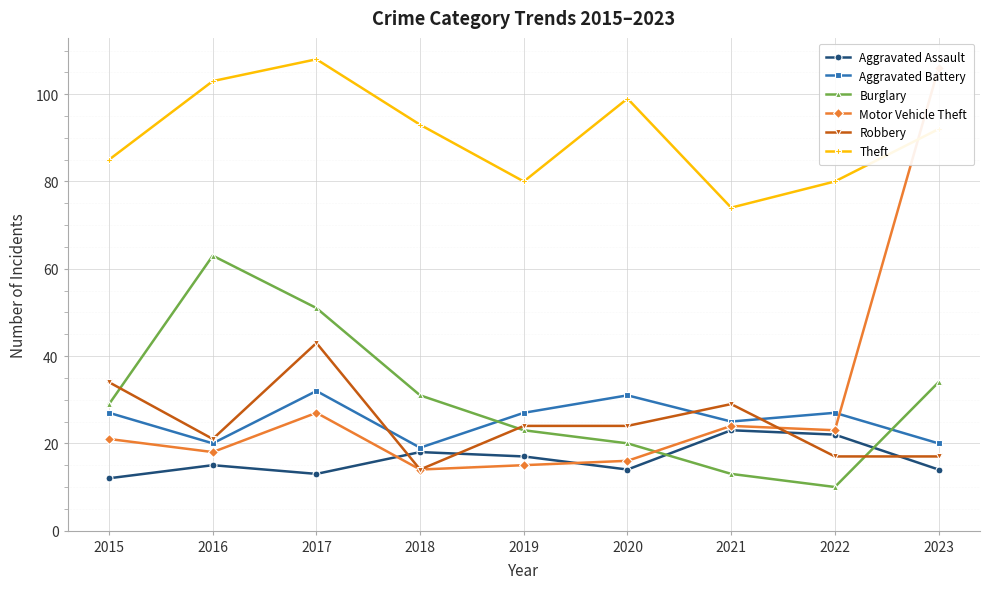

At which label is Theft closest to 91?

2023